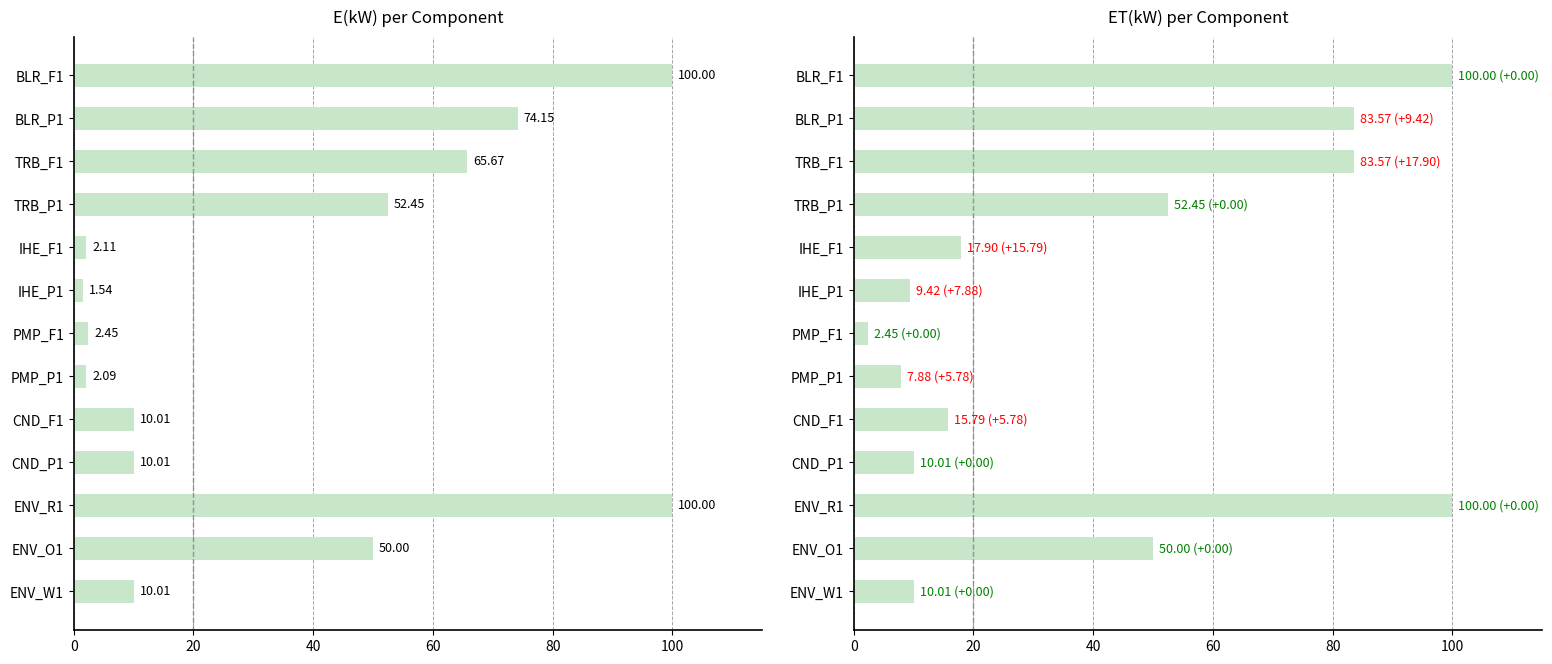

Which series has the largest range (max minus min)?

E(kW)